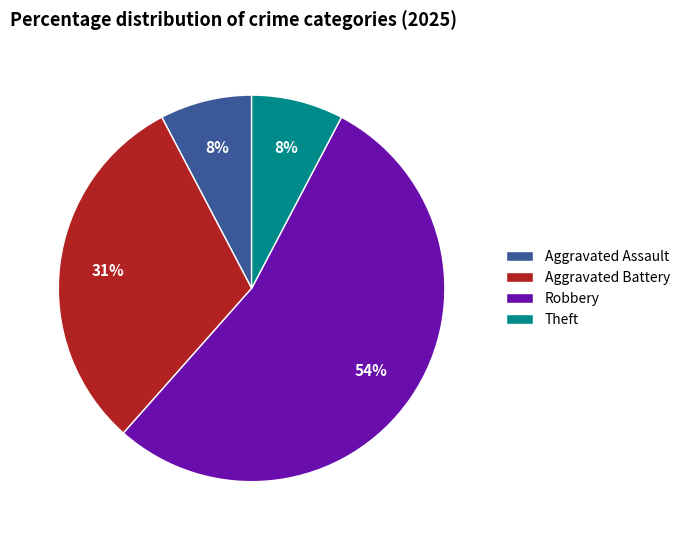

Which slice is the largest?

Robbery